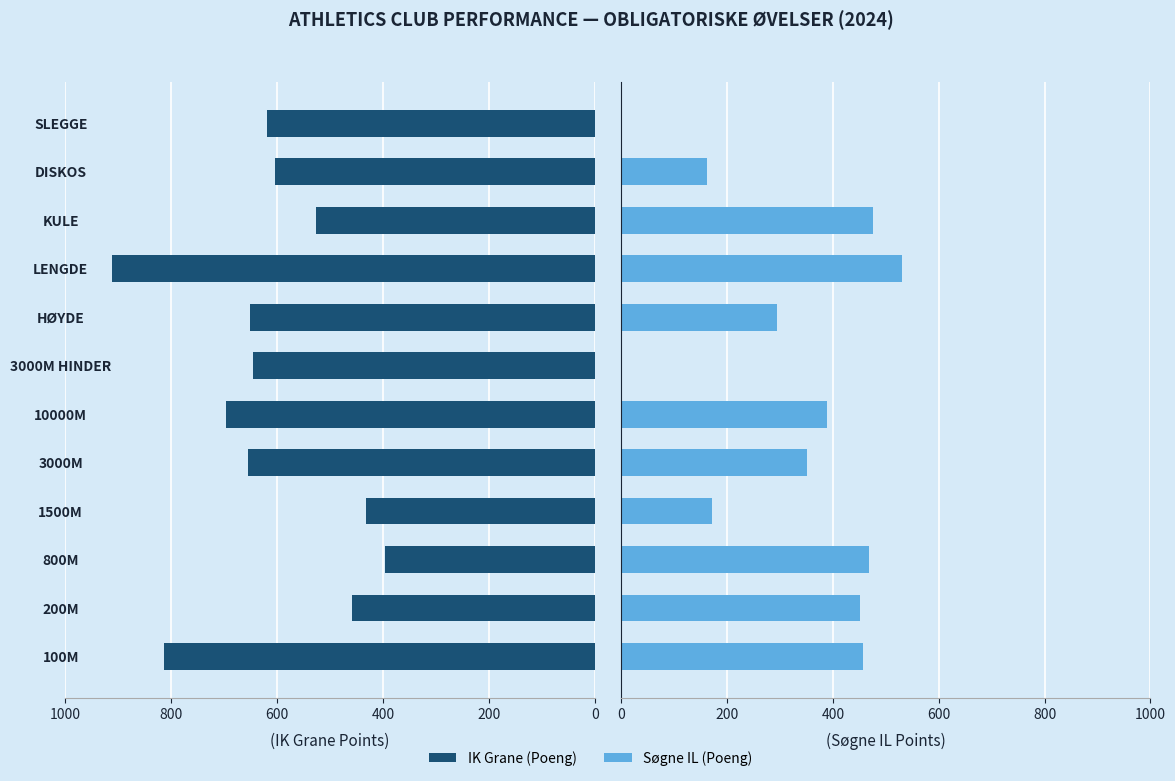

How many bars are there in each group?

2